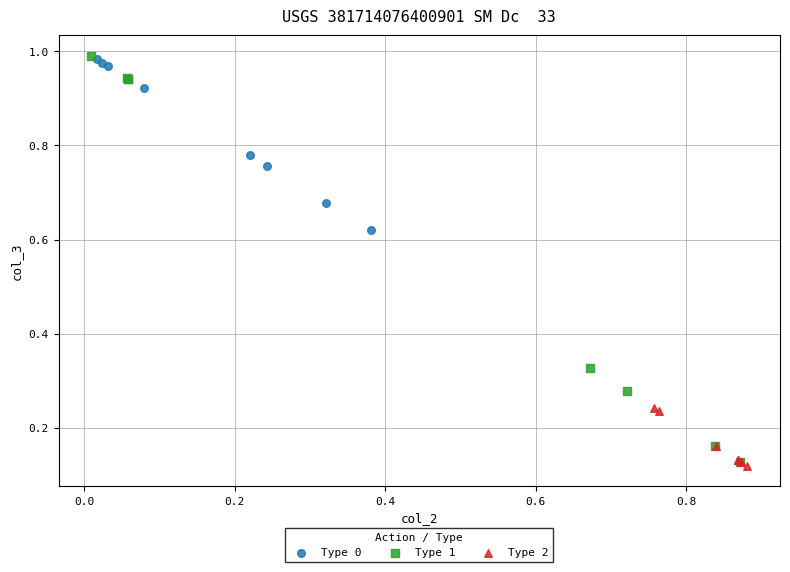

What are all the series names shown in the legend?

Type 0, Type 1, Type 2